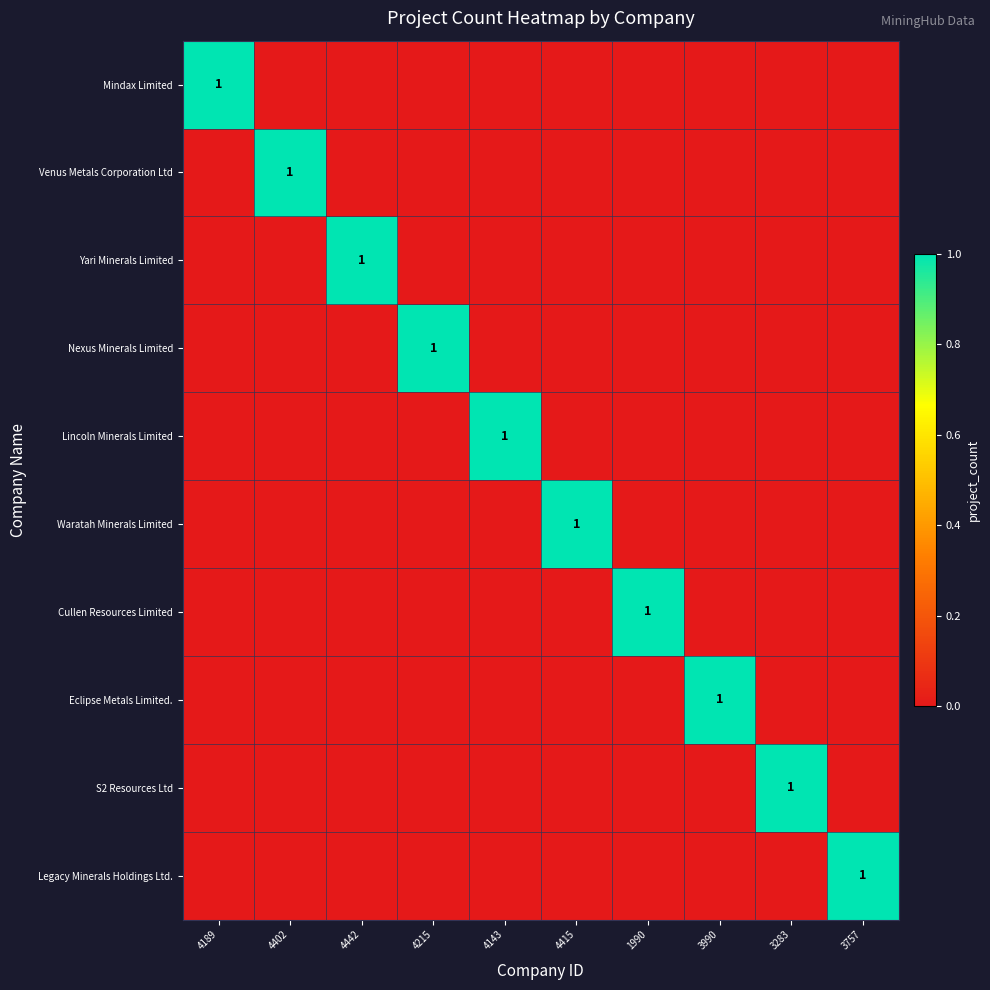

At which category is the sum across all series the highest?

4189